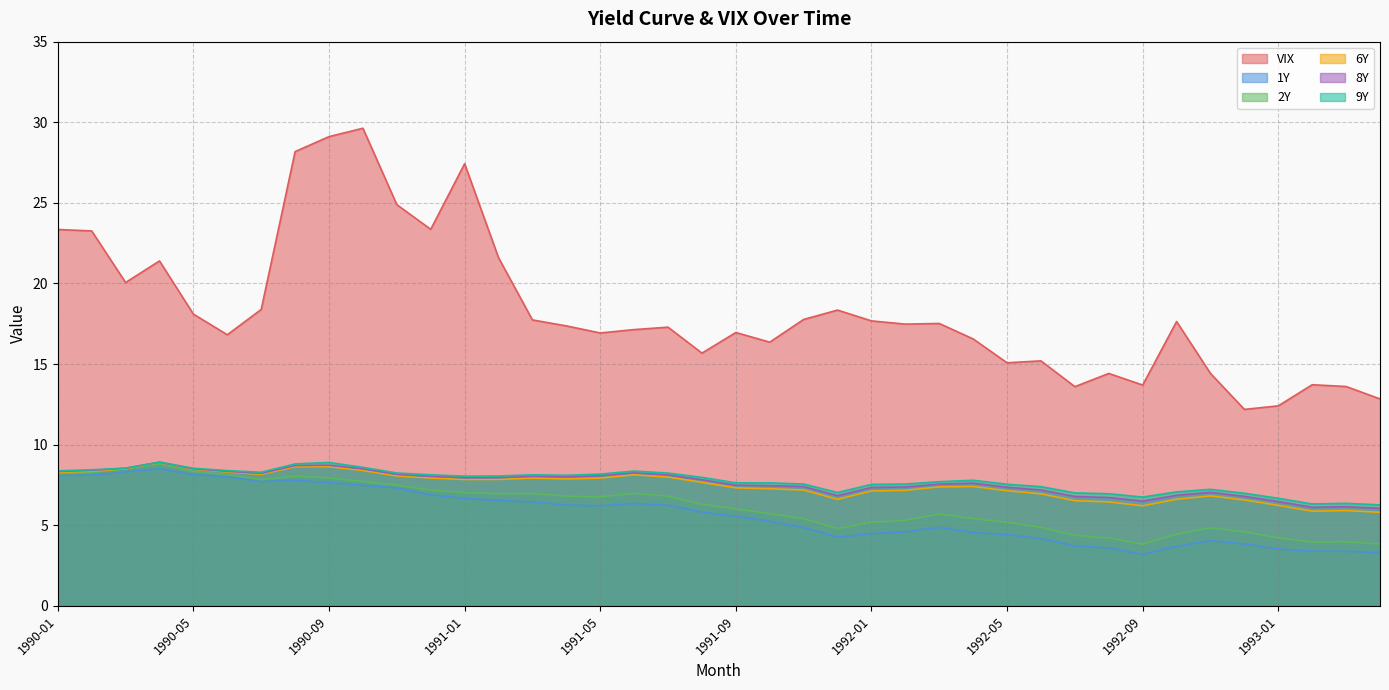

True or false: 1Y and 2Y cross at least once.

False